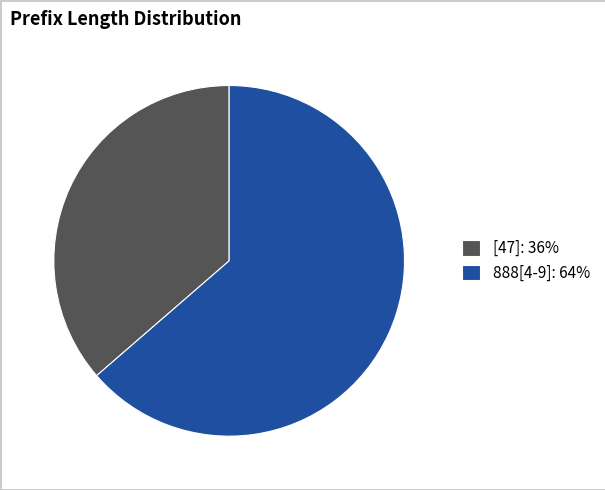

Does [47]: 36% account for over 50% of the chart?

No